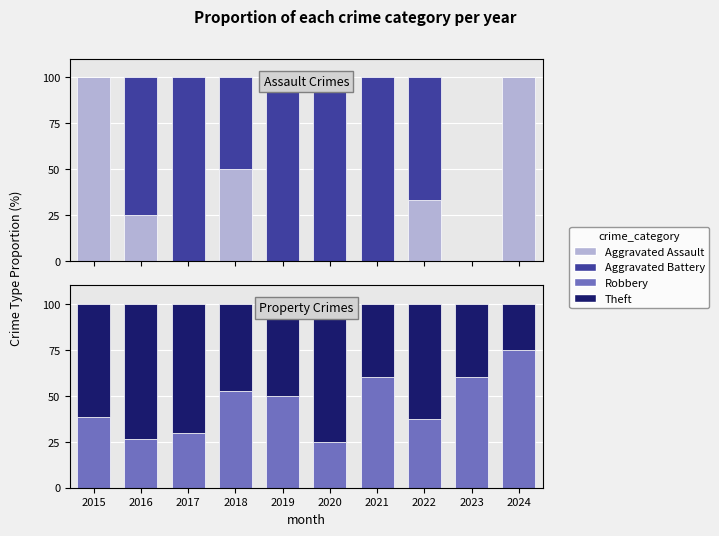

How many bars are there in total?

40